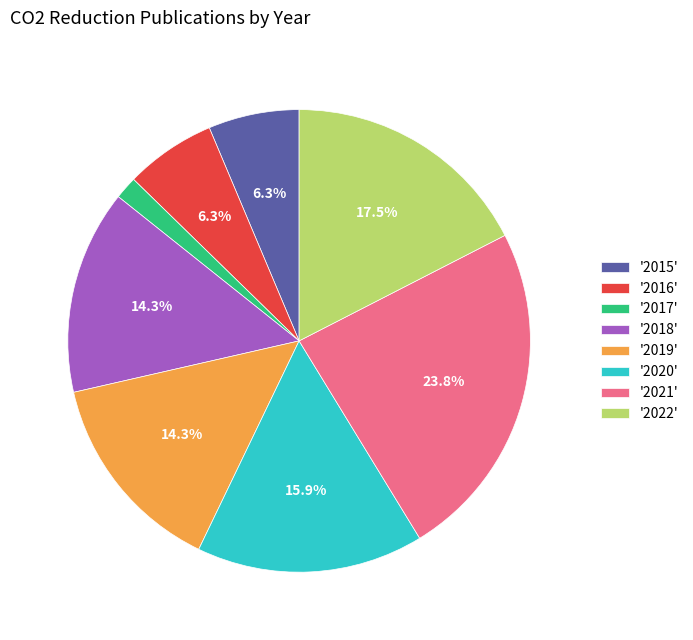

Do '2022' and '2017' together represent more than half of the pie?

No